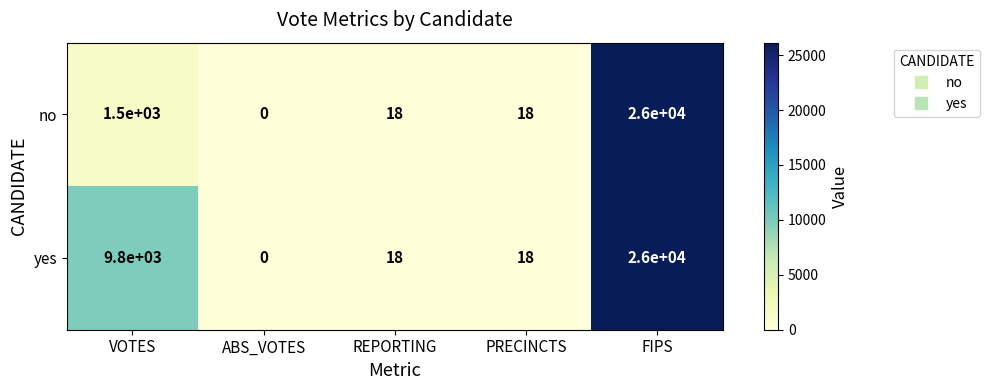

Between VOTES and PRECINCTS, which series saw the biggest shift?

yes